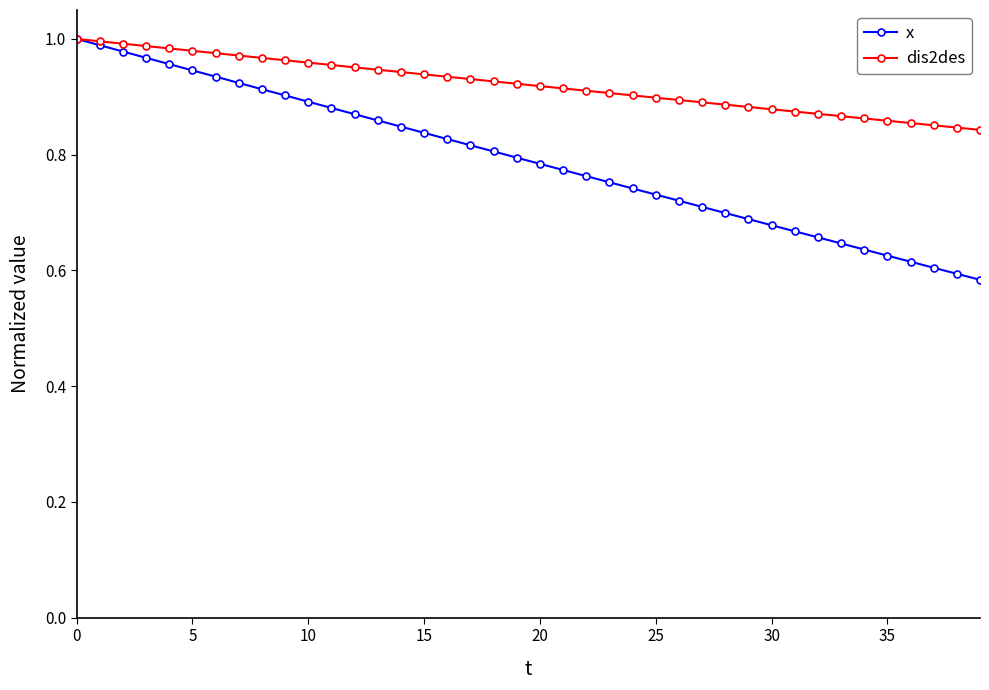

At how many categories does at least one series exceed 0?

40